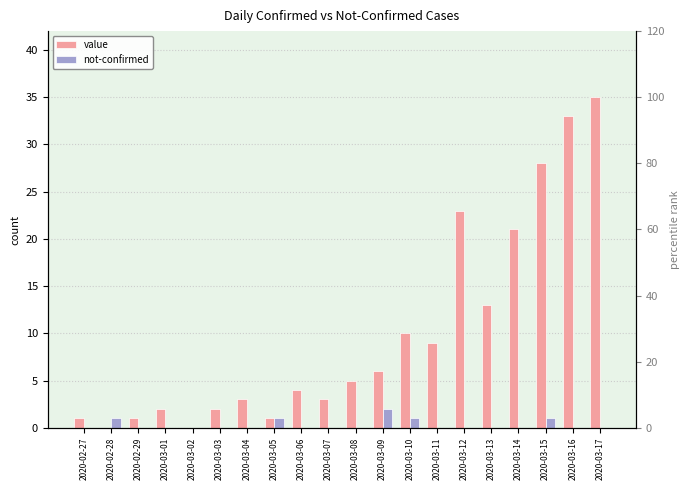

Reading left to right, transcribe all the data shown in this chart.

value: 2020-02-27=1	2020-02-28=0	2020-02-29=1	2020-03-01=2	2020-03-02=0	2020-03-03=2	2020-03-04=3	2020-03-05=1	2020-03-06=4	2020-03-07=3	2020-03-08=5	2020-03-09=6	2020-03-10=10	2020-03-11=9	2020-03-12=23	2020-03-13=13	2020-03-14=21	2020-03-15=28	2020-03-16=33	2020-03-17=35
not-confirmed: 2020-02-27=0	2020-02-28=1	2020-02-29=0	2020-03-01=0	2020-03-02=0	2020-03-03=0	2020-03-04=0	2020-03-05=1	2020-03-06=0	2020-03-07=0	2020-03-08=0	2020-03-09=2	2020-03-10=1	2020-03-11=0	2020-03-12=0	2020-03-13=0	2020-03-14=0	2020-03-15=1	2020-03-16=0	2020-03-17=0